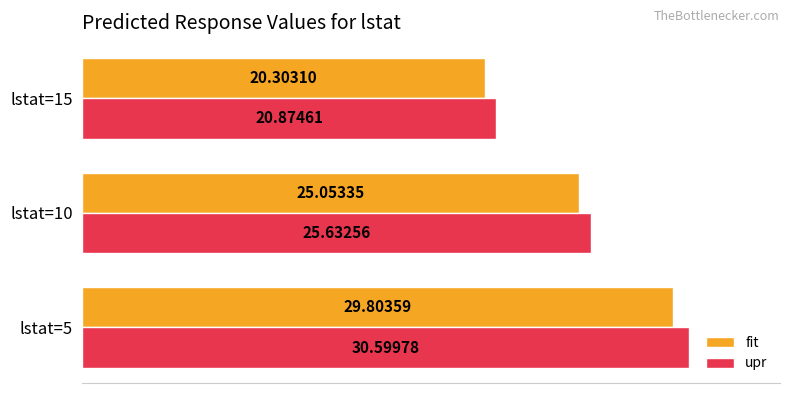

How many distinct data groups are displayed?

2